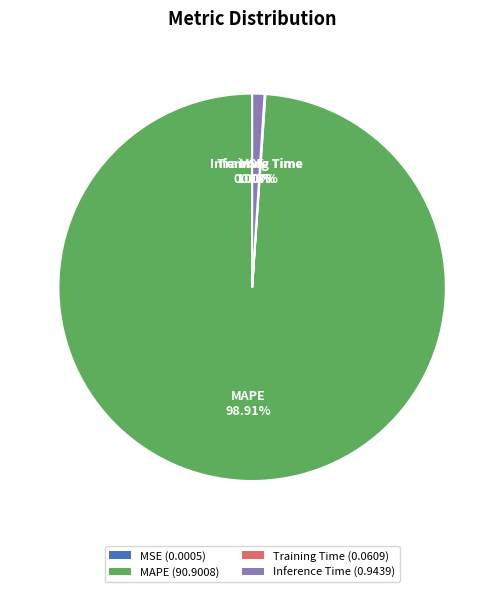

Between Inference Time (0.9439) and MAPE (90.9008), which is larger?

MAPE (90.9008)